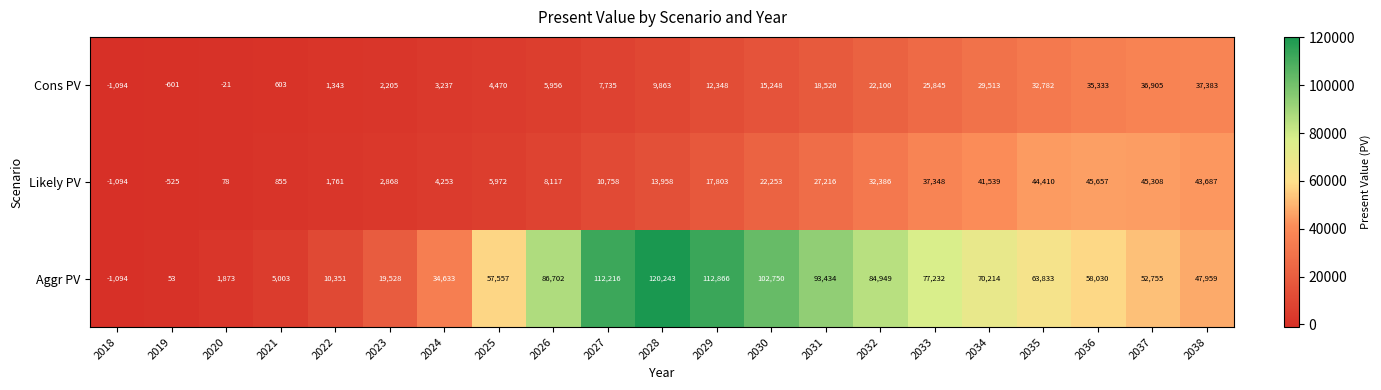

At how many categories does at least one series exceed 21432?

15